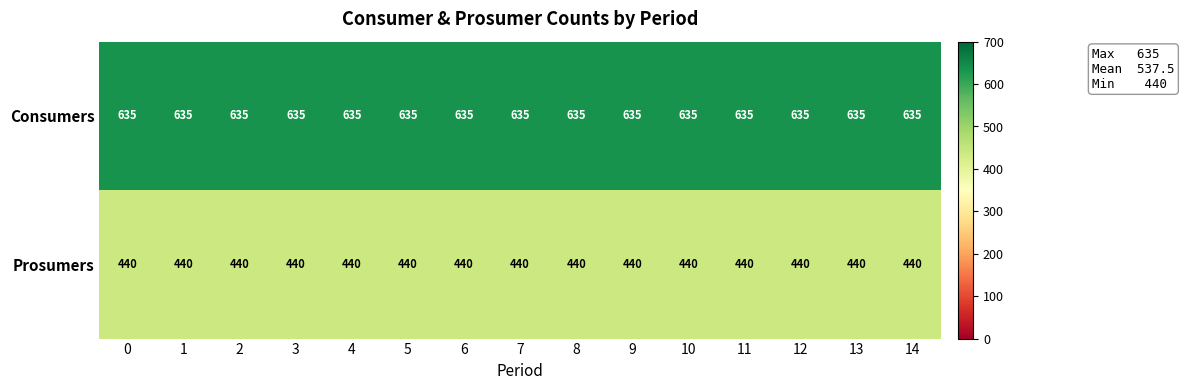

How many series are shown in this chart?

2